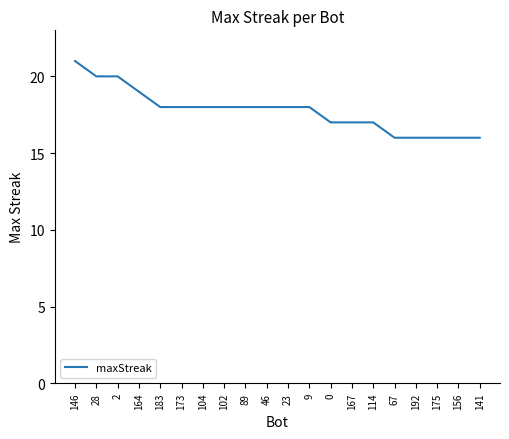

Count the number of data series in this chart.

1